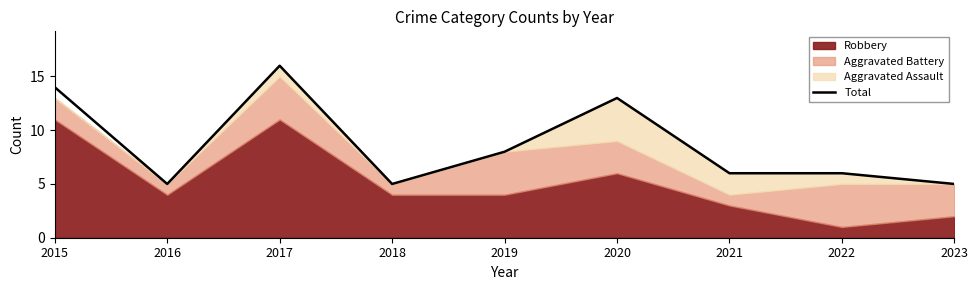

List the labels in order of value, smallest first.

2016, 2018, 2023, 2021, 2022, 2019, 2020, 2015, 2017